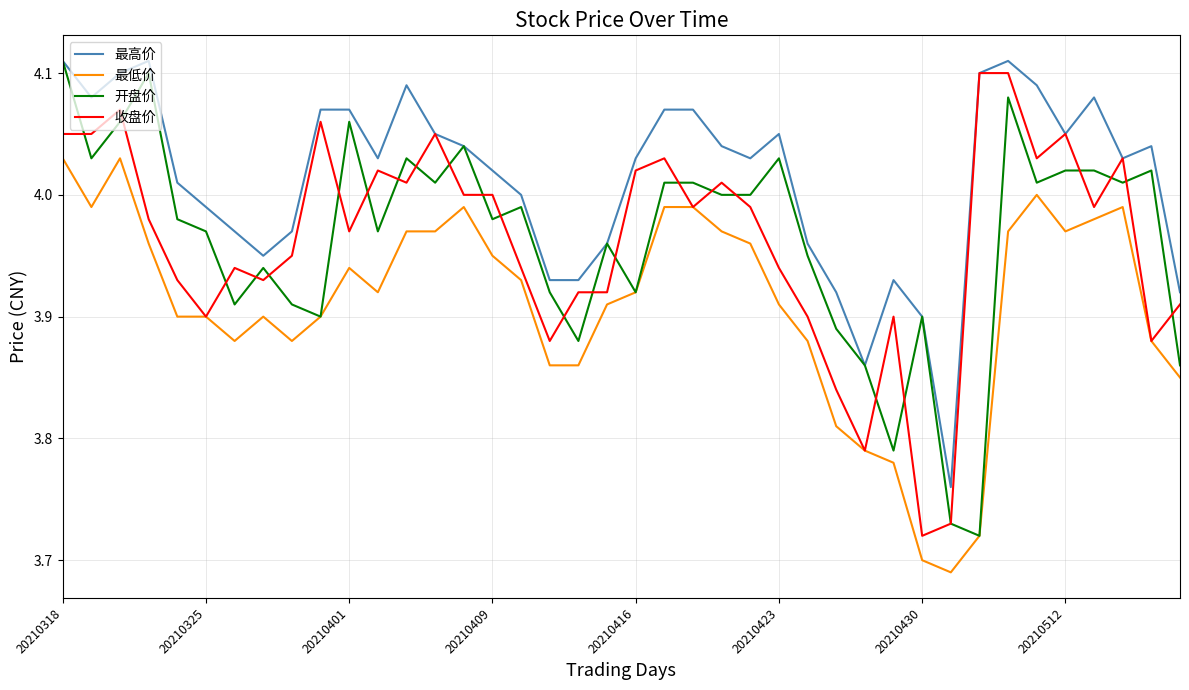

Which series has the largest total across all categories?

最高价